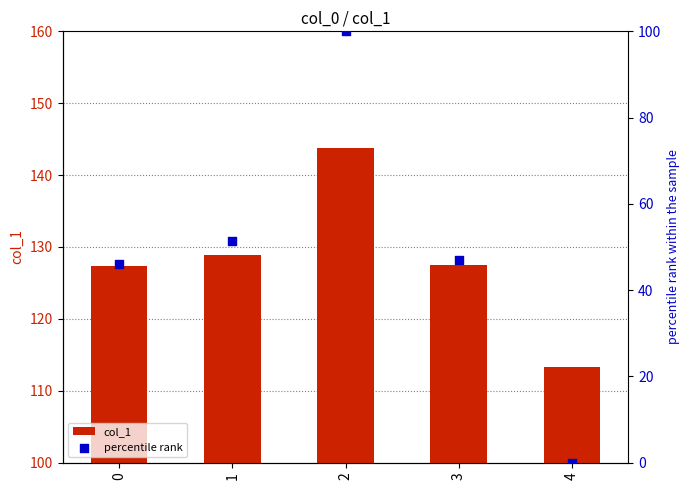

Is the value of col_1 at 4 greater than the value of percentile rank at 2?

Yes